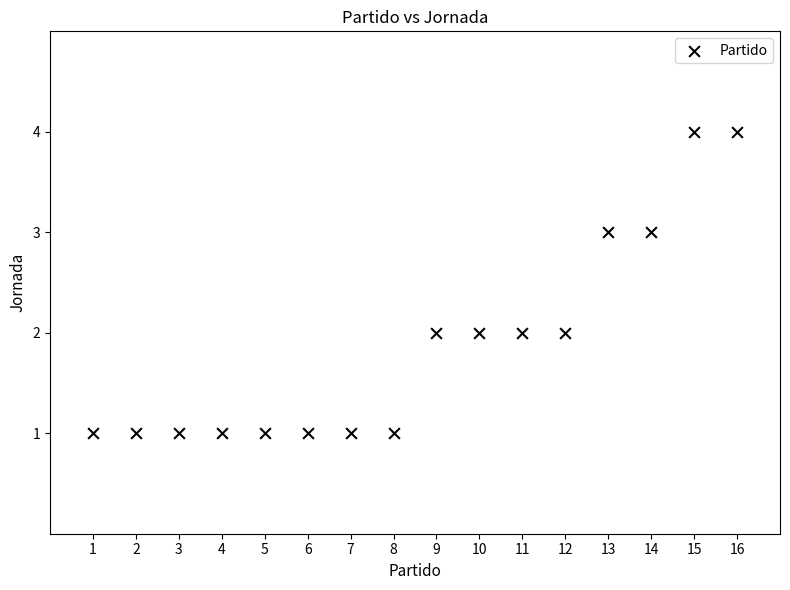

What is the range of Y values (max minus min)?

3